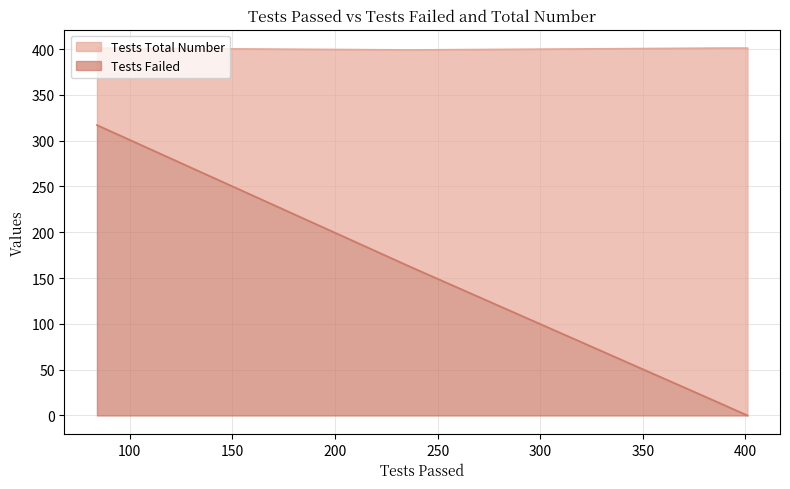

What is the maximum value for Tests Failed?

317